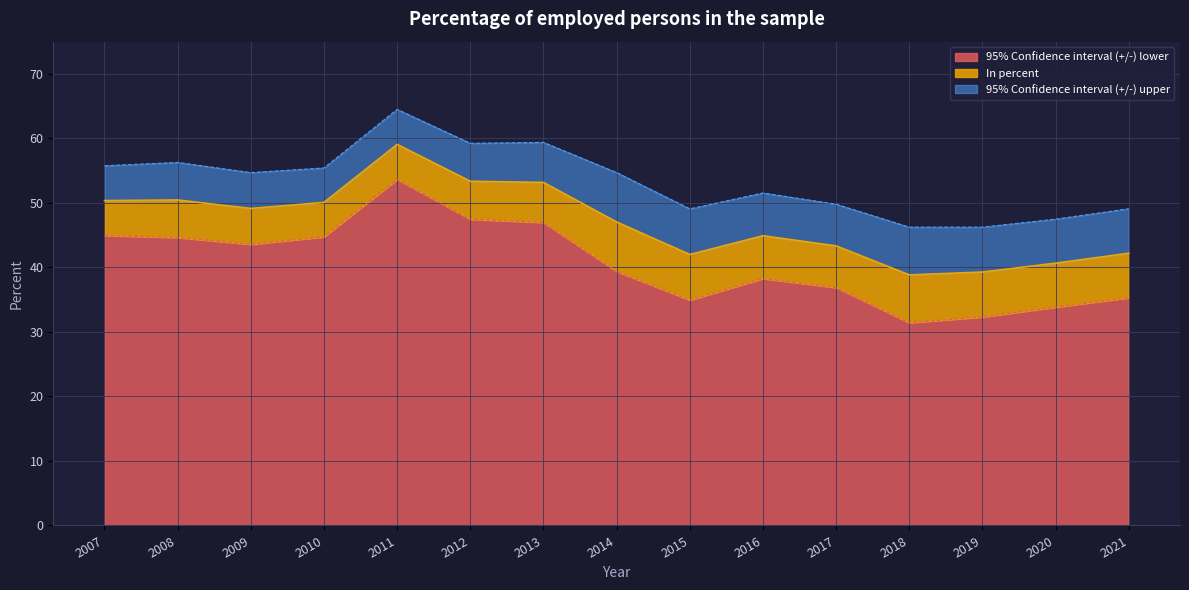

What is the change in value from 2011 to 2019?

-19.8